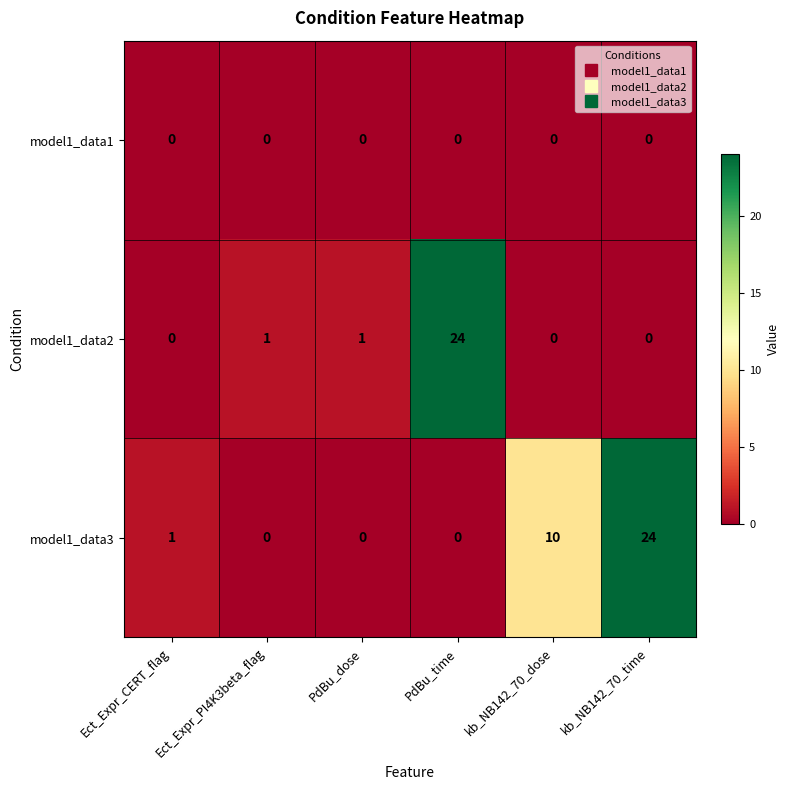

At which label is model1_data3 closest to 12?

kb_NB142_70_dose